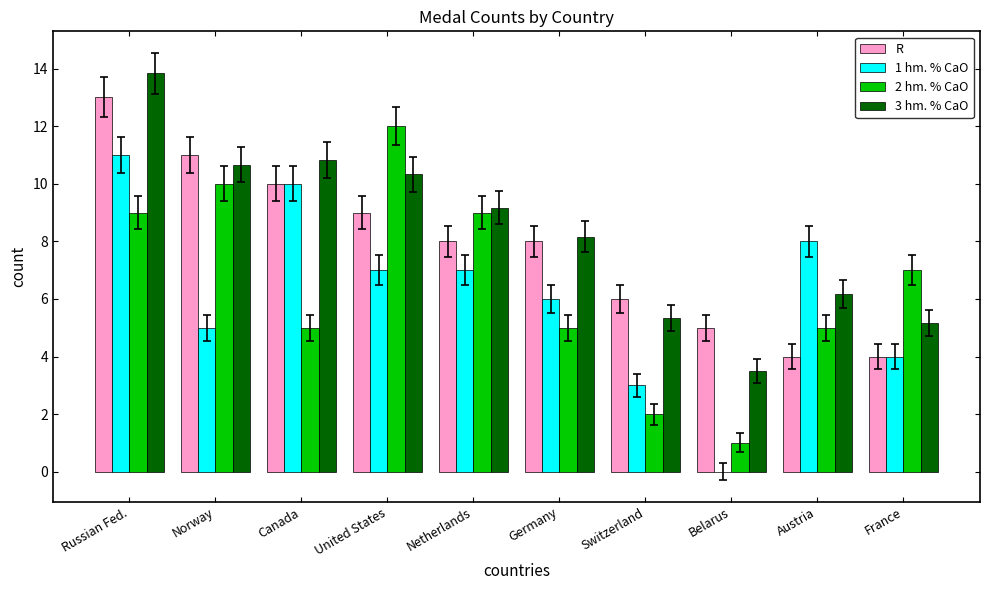

Which series changed the most between Switzerland and Belarus?

1 hm. % CaO